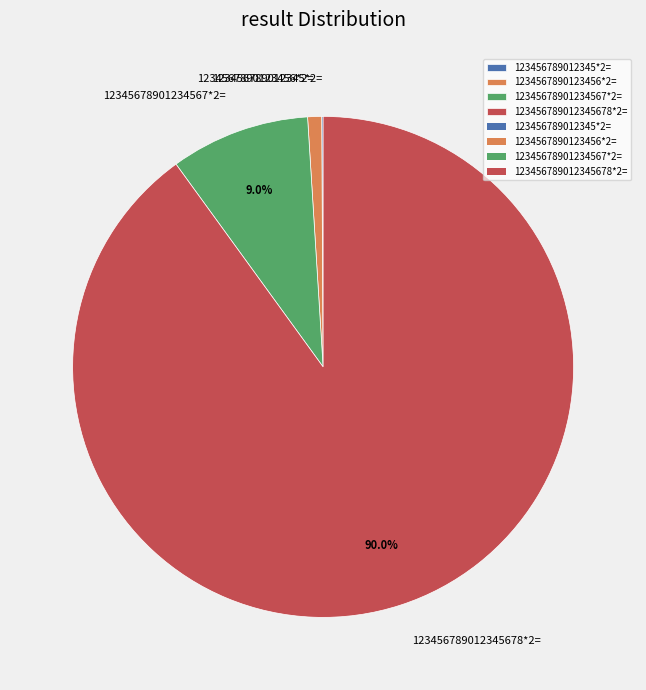

Which category accounts for the majority?

123456789012345678*2=